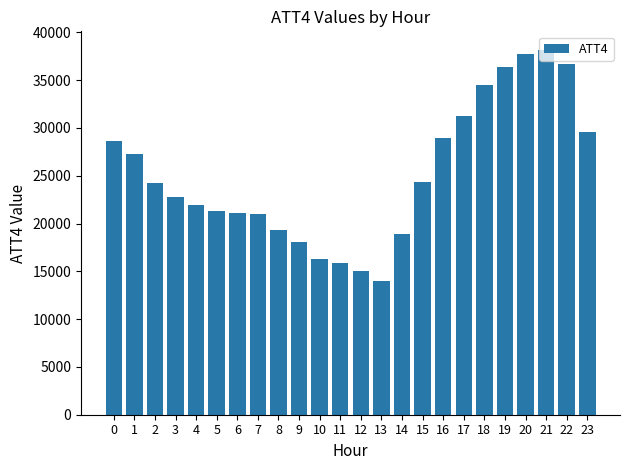

Approximately how many times larger is the value at 8 compared to 17?

0.6